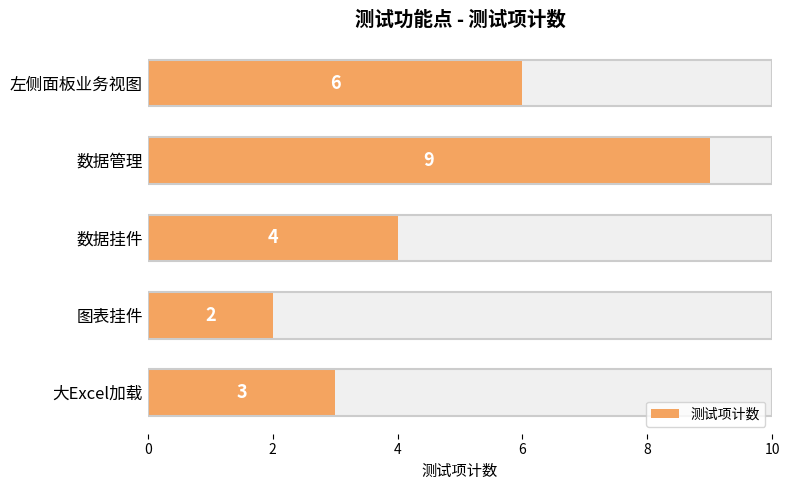

Does the chart contain any negative values?

No